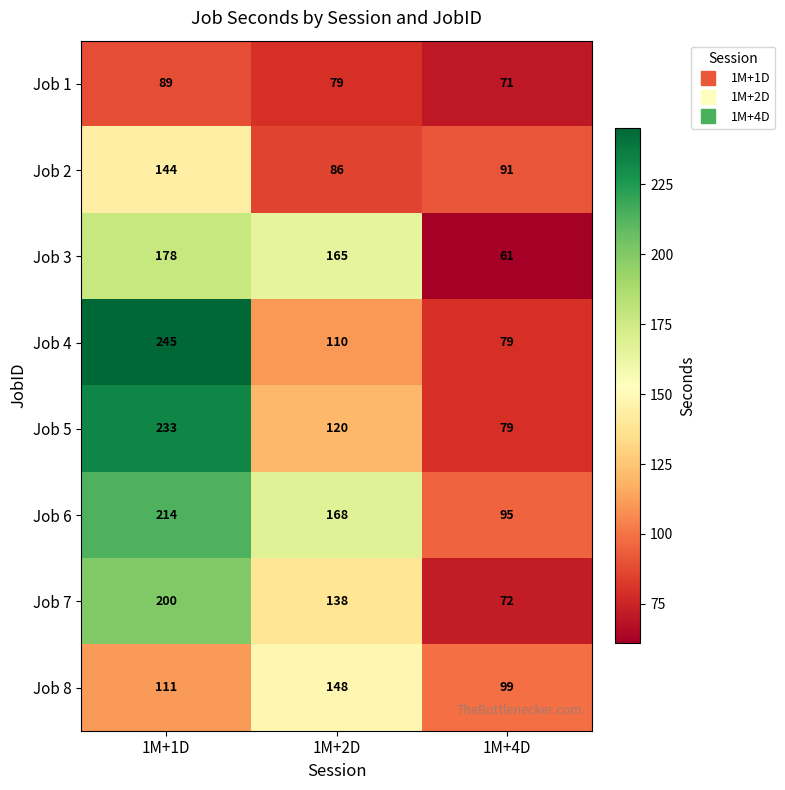

Read the Job 5 value at 1M+1D.

233